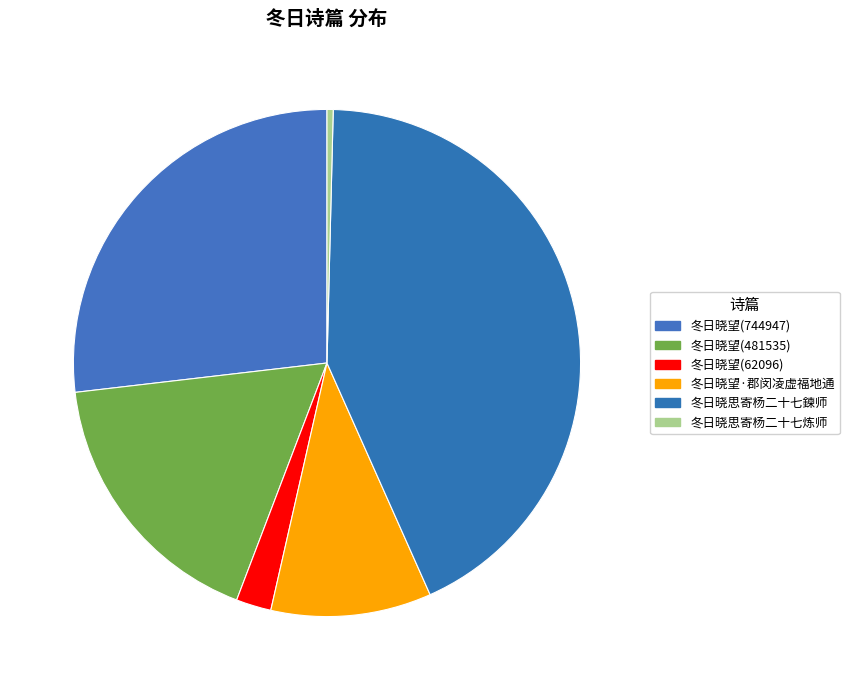

Does 冬日晓思寄杨二十七炼师 account for over 50% of the chart?

No